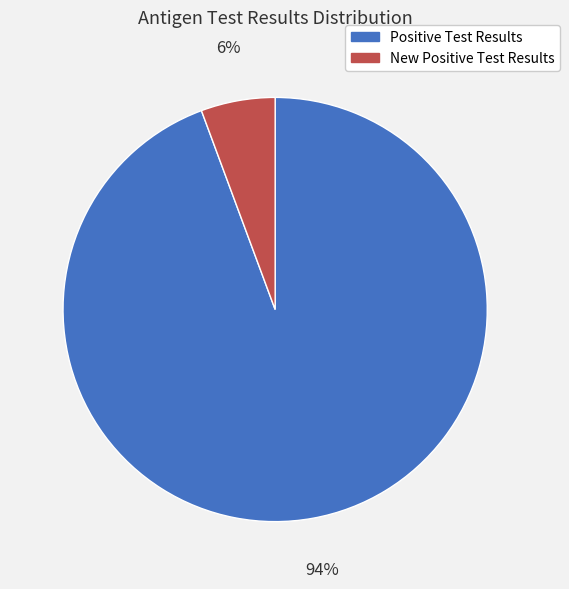

To the nearest percent, what is the average slice percentage?

50%